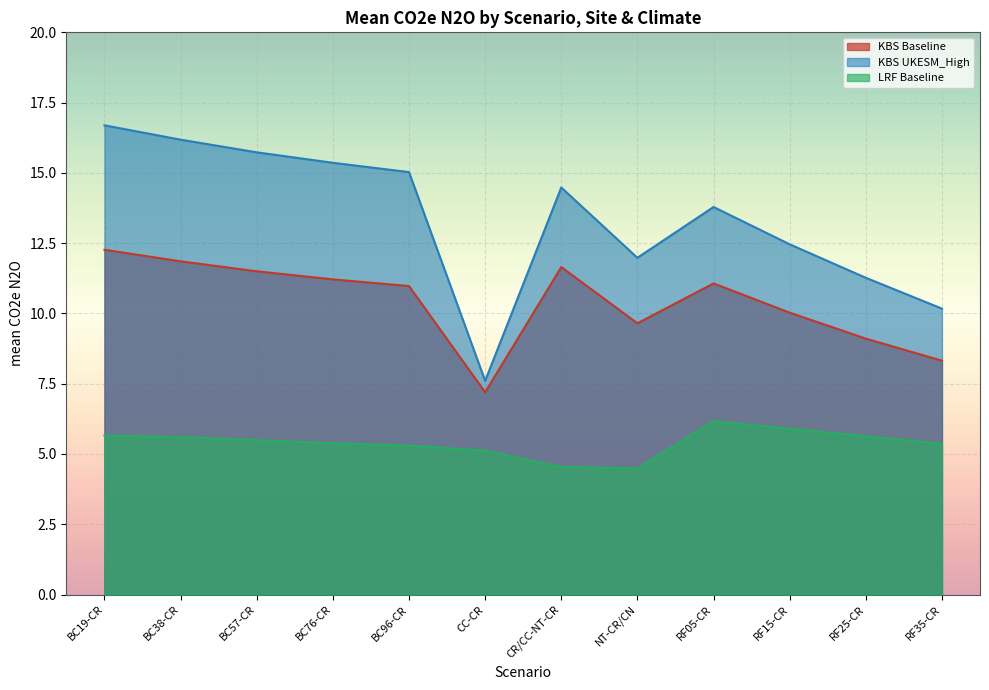

Where does the KBS UKESM_High series first go above 14?

BC19-CR